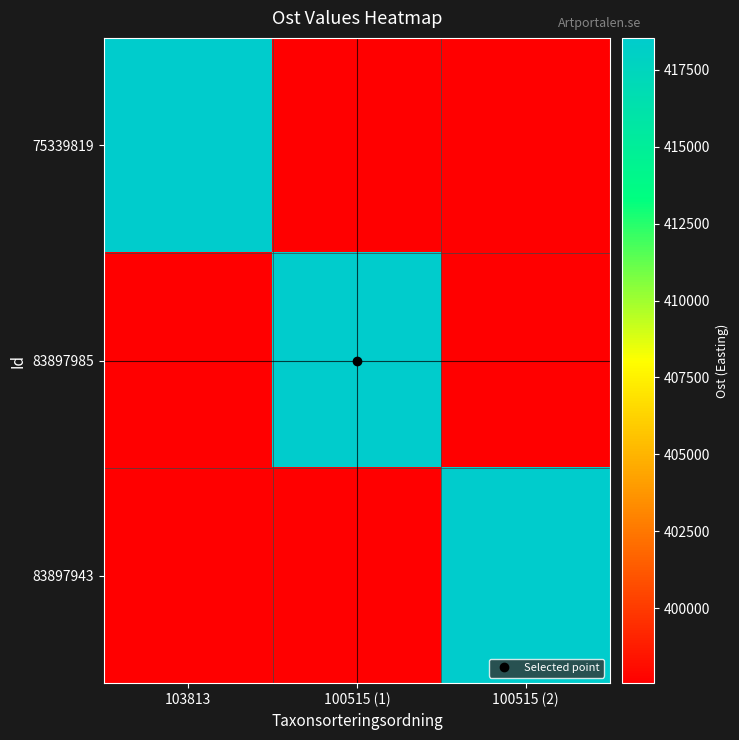

Reading right to left, extract all data points from this chart.

75339819: 100515 (2)=397558.8	100515 (1)=397558.8	103813=418543.0
83897985: 100515 (2)=397558.8	100515 (1)=418482.9	103813=397558.8
83897943: 100515 (2)=418530.9	100515 (1)=397558.8	103813=397558.8